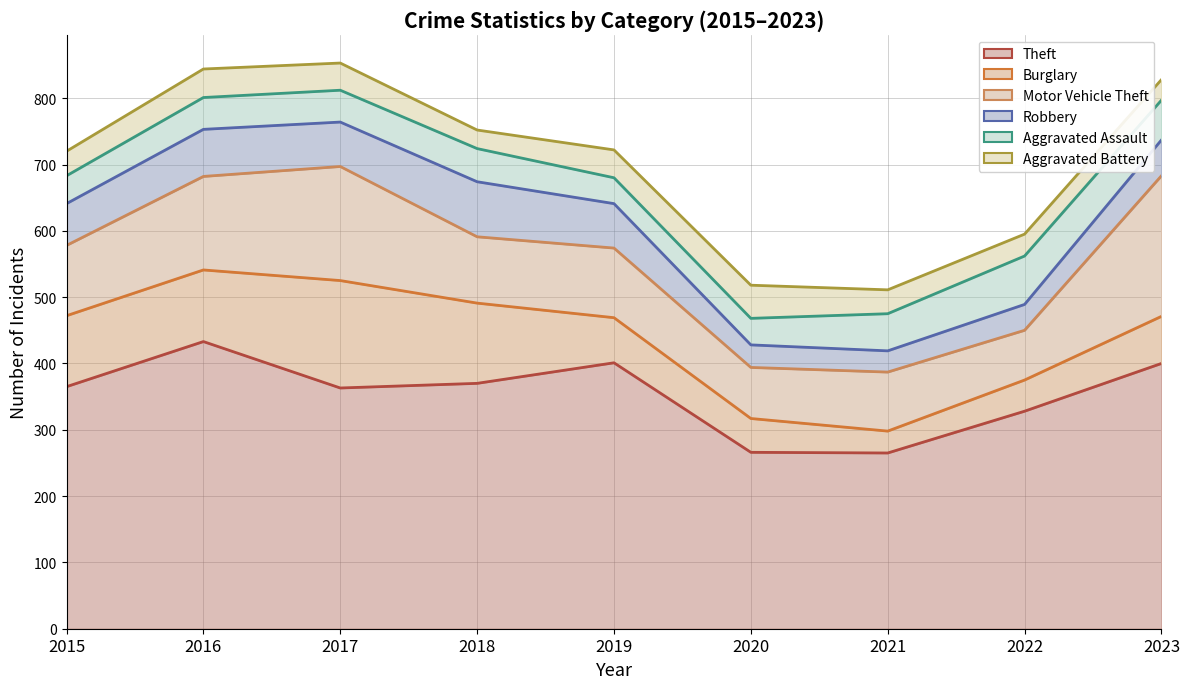

At how many categories does at least one series exceed 279?

7